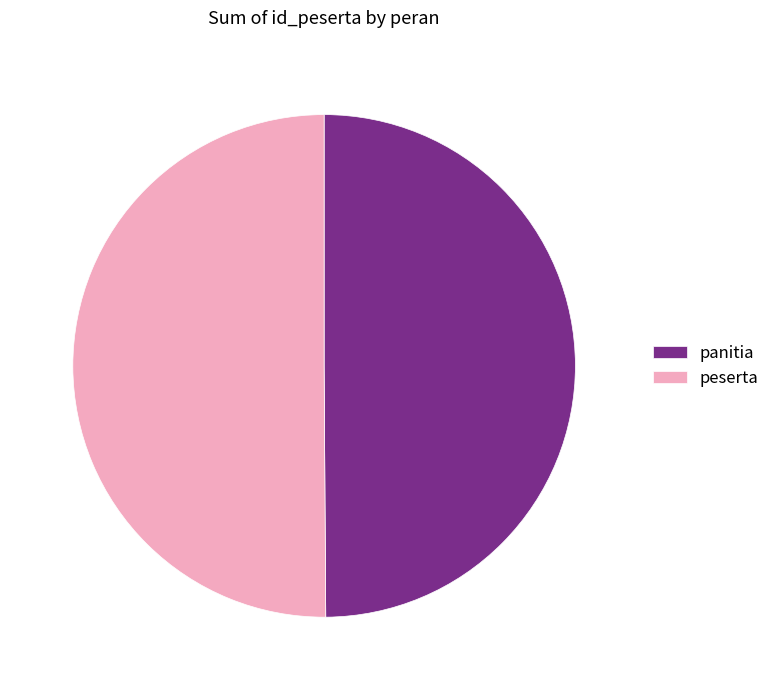

Is it true that panitia is 42% of the pie?

False